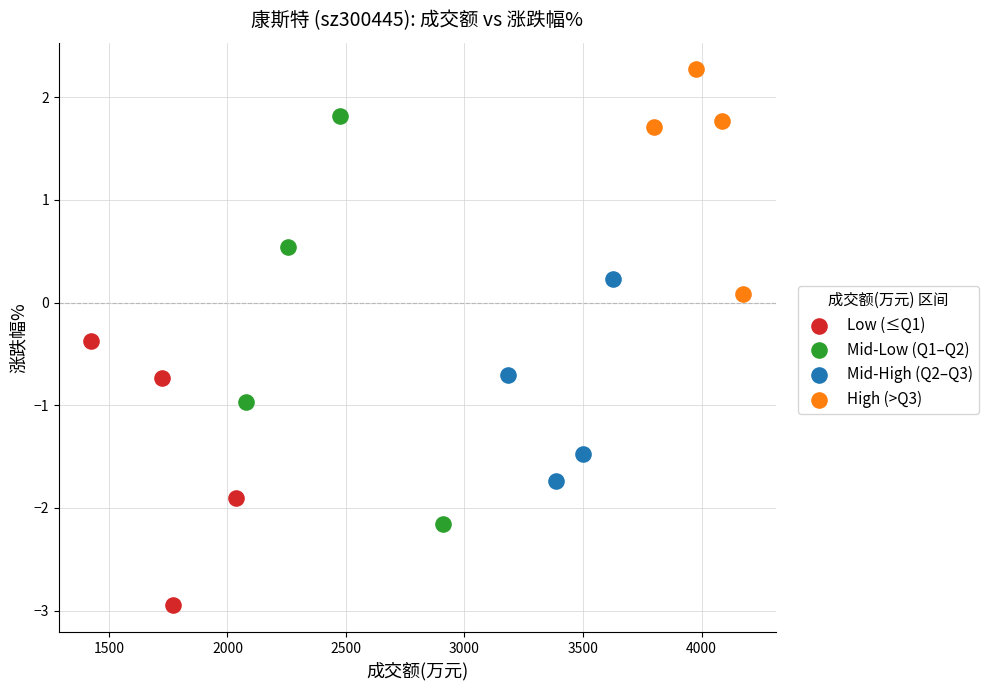

Which series contains the lowest Y value?

Low (≤Q1)